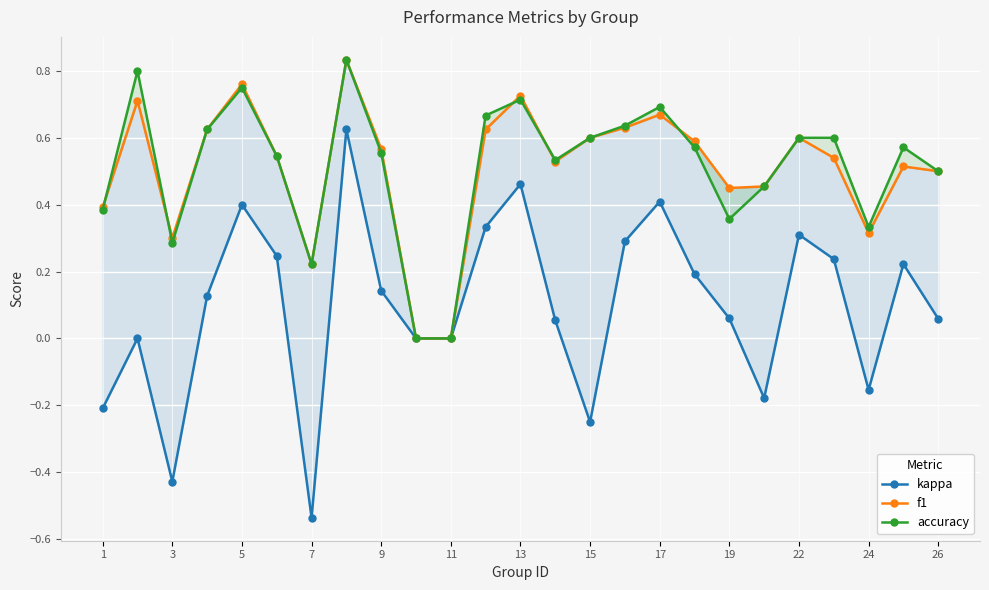

List the series in order of their peak value, highest first.

f1, accuracy, kappa